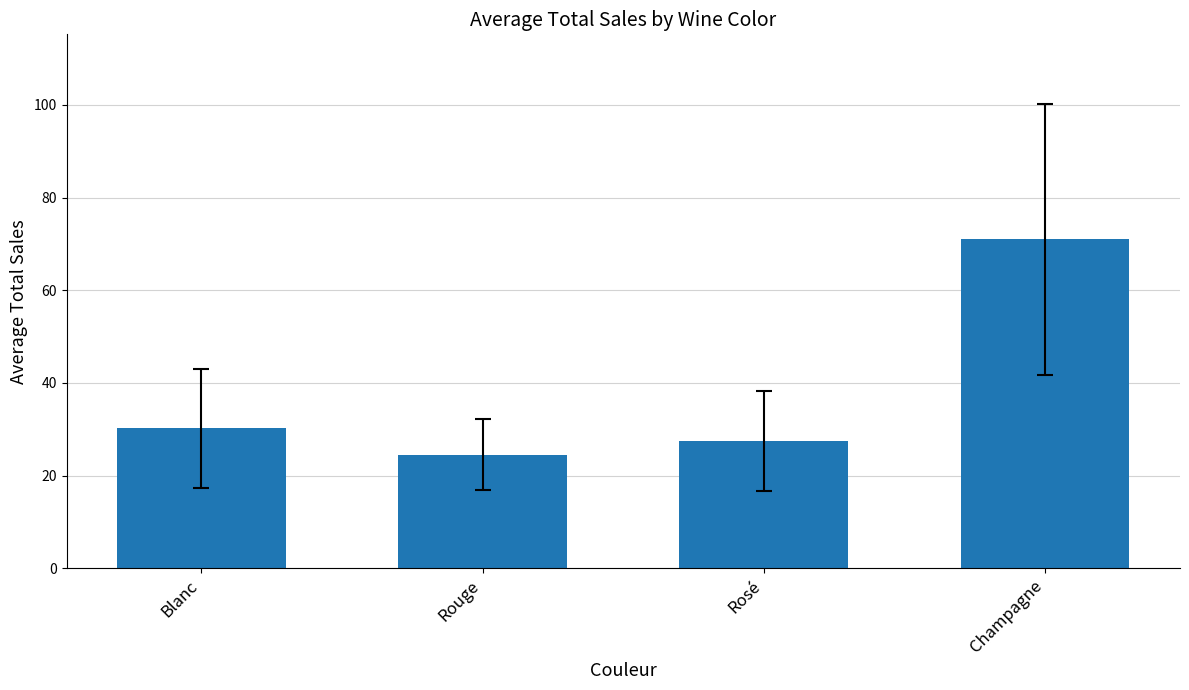

Count the number of values greater than 30.

2